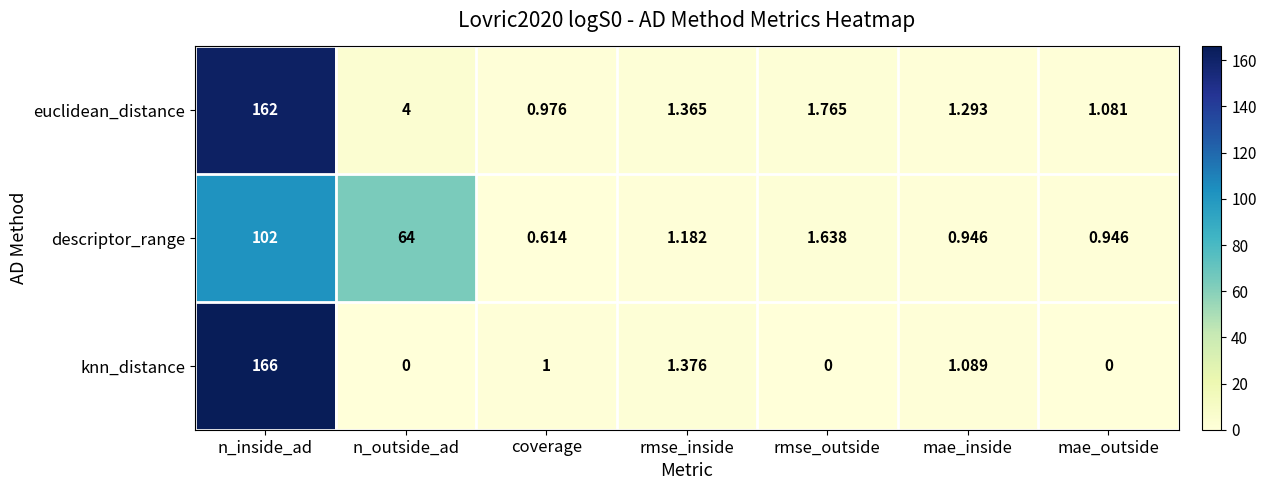

How many data points in euclidean_distance are above 1?

6